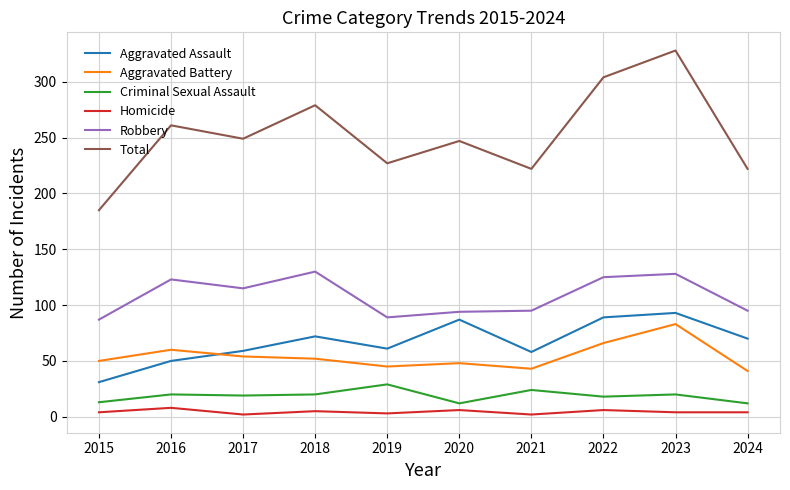

What is the minimum value for Aggravated Assault?

31